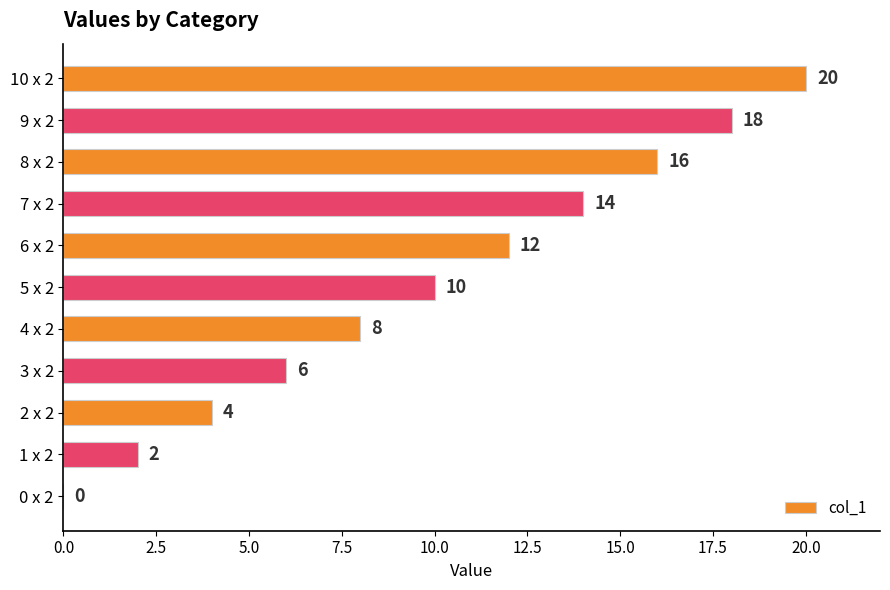

Where is the data nearest to the value 10?

5 x 2